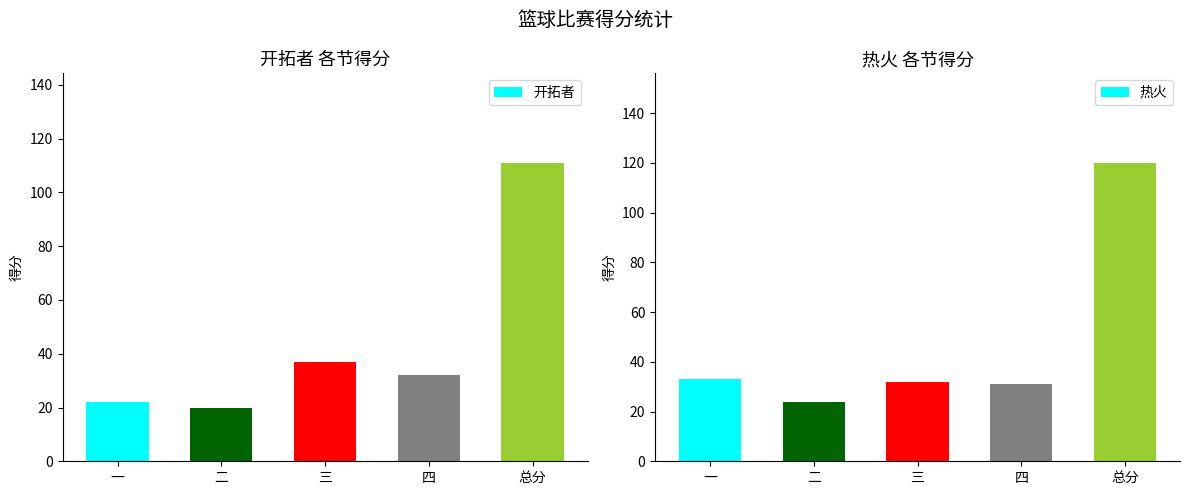

What is the minimum value shown in the chart?

20